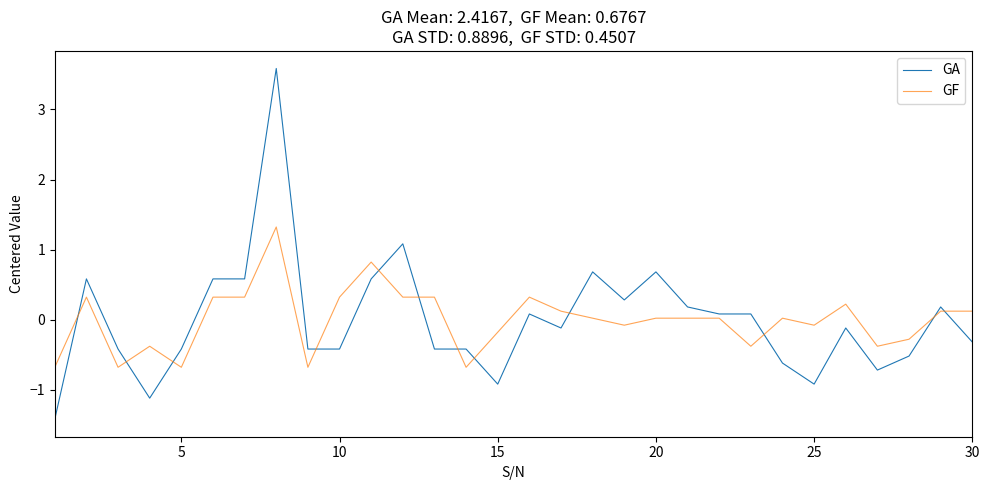

What is the greatest value displayed?

3.6